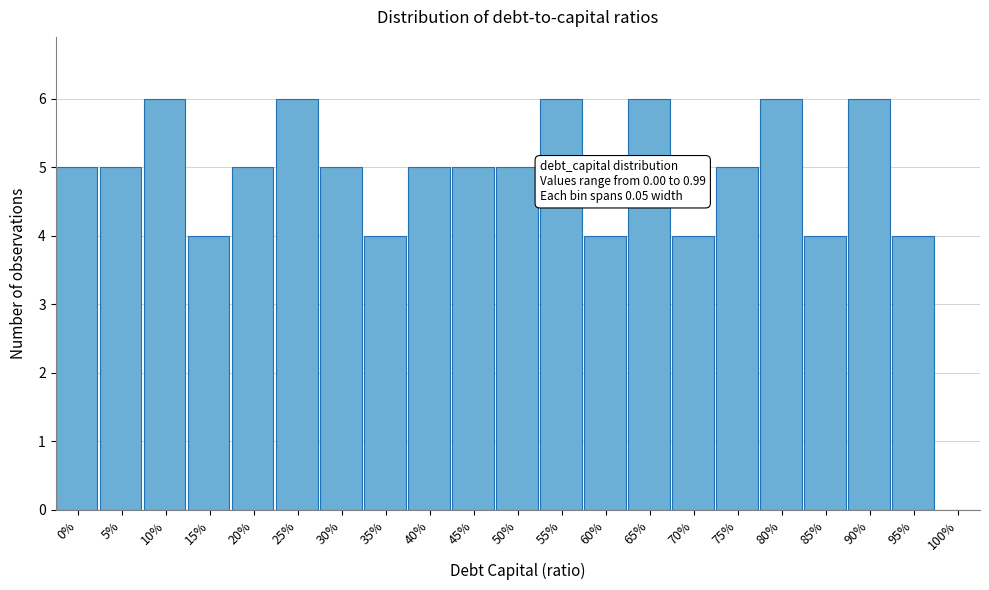

Reading right to left, extract all data points from this chart.

100%=0	95%=4	90%=6	85%=4	80%=6	75%=5	70%=4	65%=6	60%=4	55%=6	50%=5	45%=5	40%=5	35%=4	30%=5	25%=6	20%=5	15%=4	10%=6	5%=5	0%=5